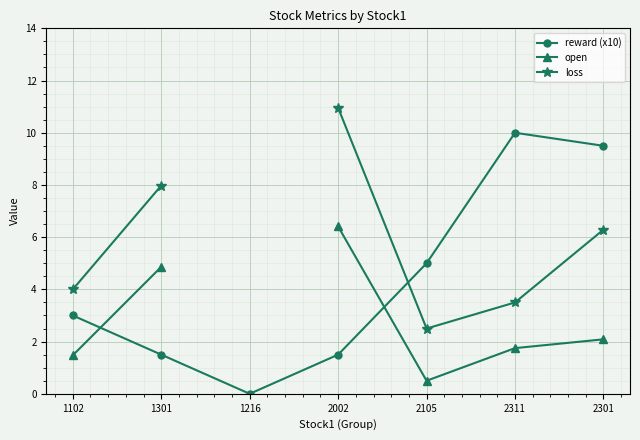

How many positive values does the open series have?

6